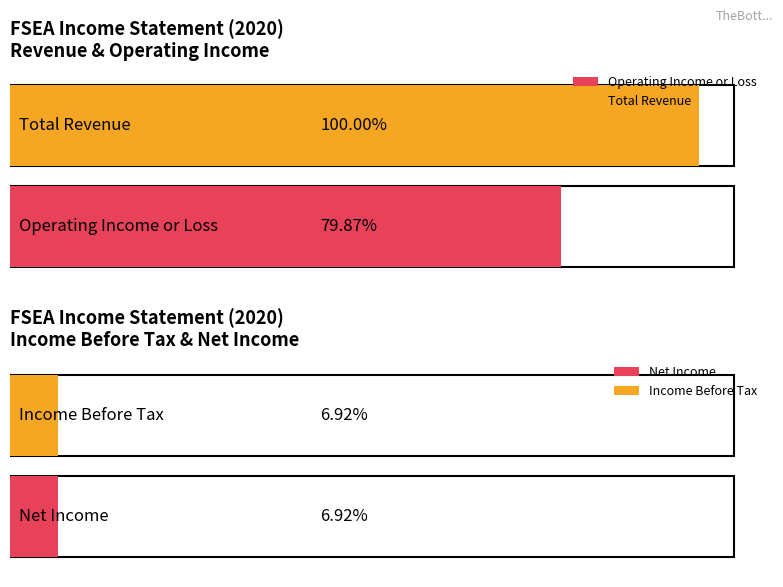

Is it true that Operating Income or Loss equals 12700 at 2020?

True